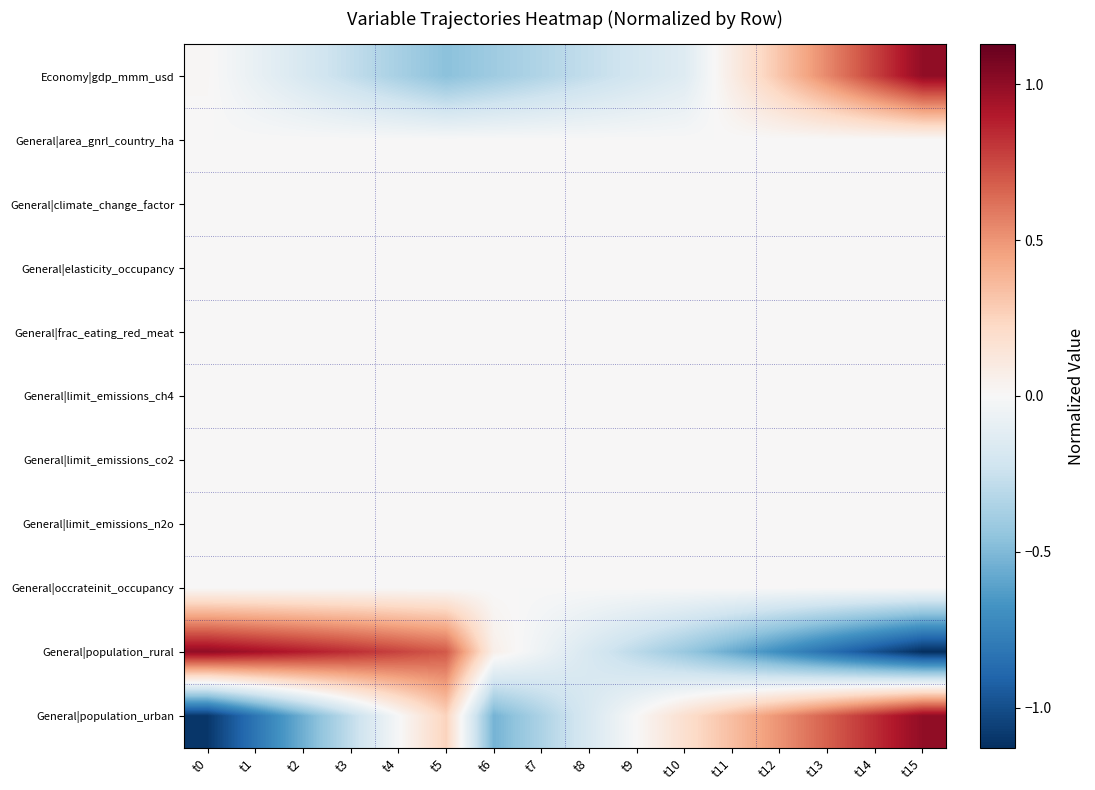

List the series in order of their peak value, lowest first.

General|area_gnrl_country_ha, General|climate_change_factor, General|elasticity_occupancy, General|frac_eating_red_meat, General|limit_emissions_ch4, General|limit_emissions_co2, General|limit_emissions_n2o, General|occrateinit_occupancy, Economy|gdp_mmm_usd, General|population_rural, General|population_urban